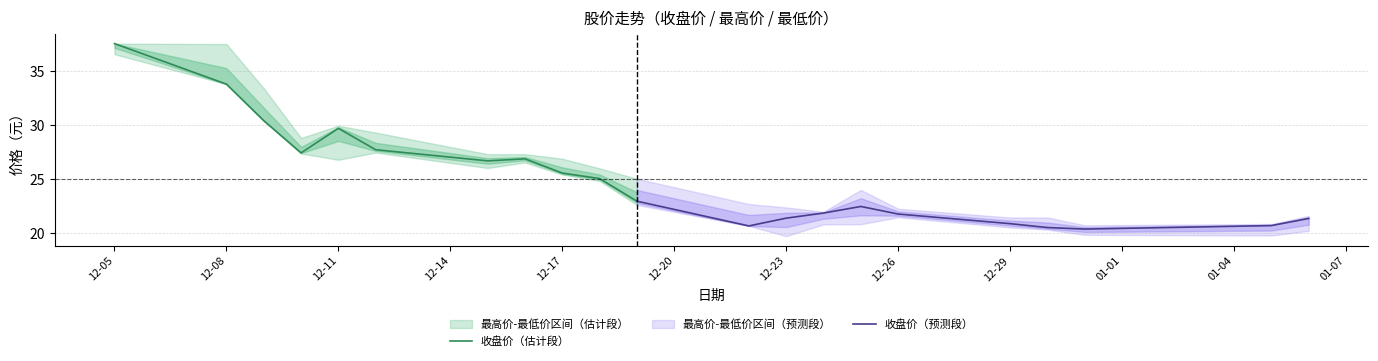

Reading left to right, extract all data points from this chart.

收盘价（估计段）: 37.5	33.8	30.4	27.4	29.7	27.7	26.7	26.9	25.6	25.0	22.9
收盘价（预测段）: 22.9	20.7	21.4	21.9	22.5	21.8	20.9	20.5	20.4	20.7	21.4